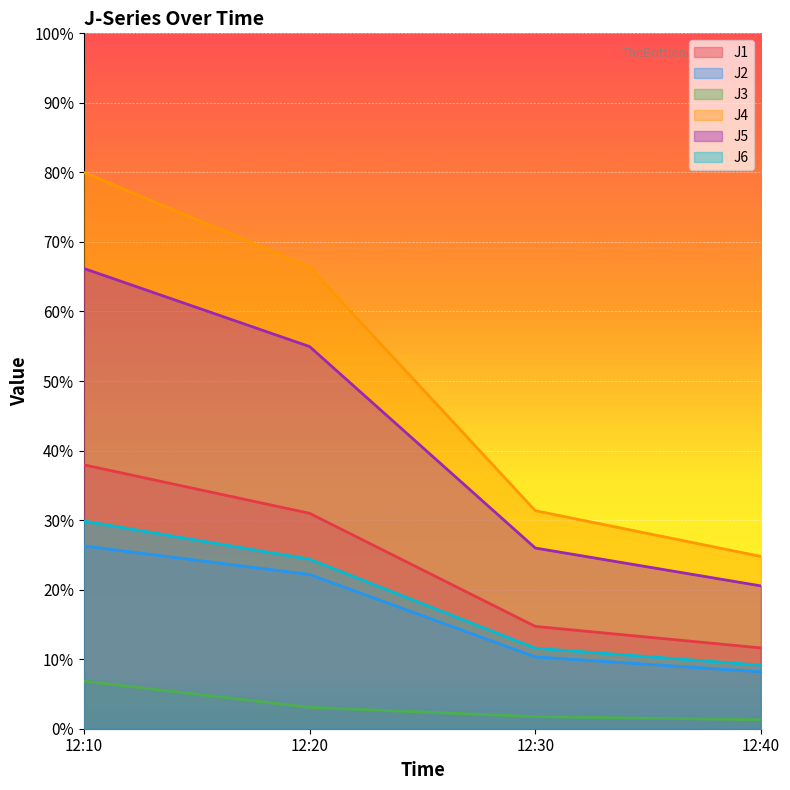

Reading left to right, transcribe all the data shown in this chart.

J1: 12:10=37.9	12:20=31.0	12:30=14.7	12:40=11.6
J2: 12:10=26.3	12:20=22.2	12:30=10.3	12:40=8.2
J3: 12:10=6.8	12:20=3.1	12:30=1.7	12:40=1.3
J4: 12:10=80.0	12:20=66.4	12:30=31.4	12:40=24.8
J5: 12:10=66.2	12:20=55.0	12:30=26.0	12:40=20.5
J6: 12:10=29.9	12:20=24.4	12:30=11.6	12:40=9.1